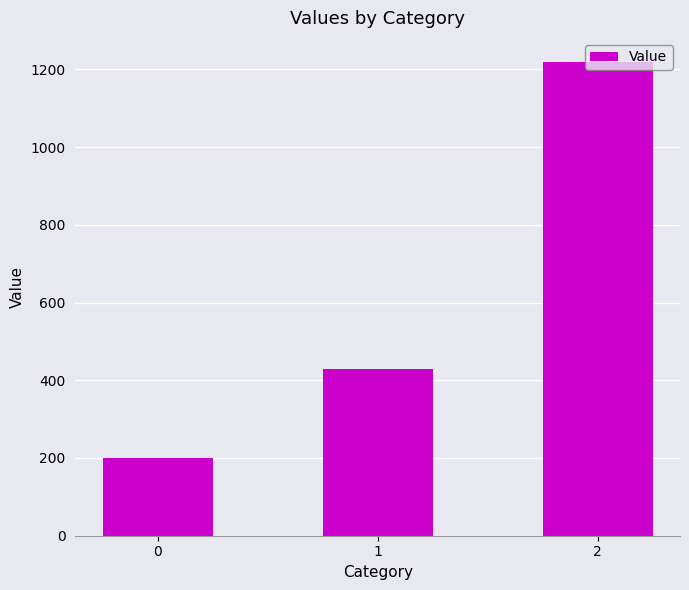

Reading left to right, what are all the values shown in this chart?

0=200.0	1=428.6	2=1220.0